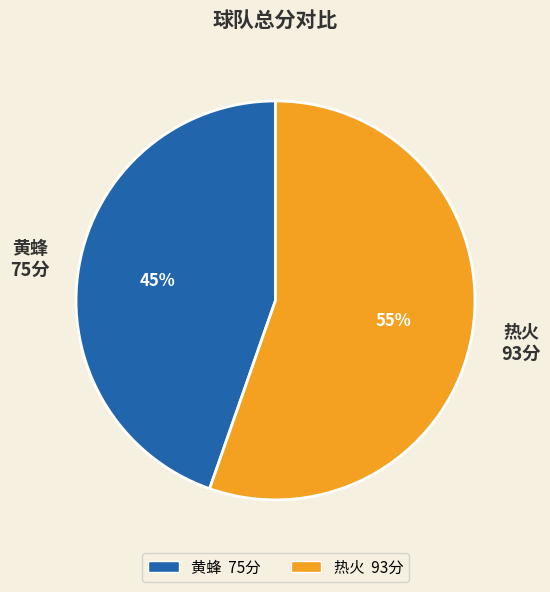

To the nearest percent, what is the combined percentage of 热火 and 黄蜂?

100%